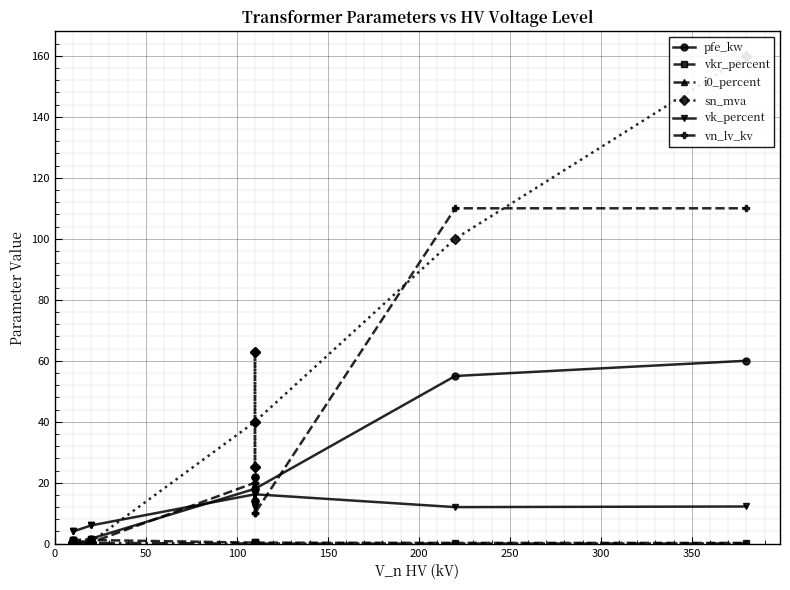

Between which two adjacent categories do sn_mva and vn_lv_kv first intersect?

0 and 50